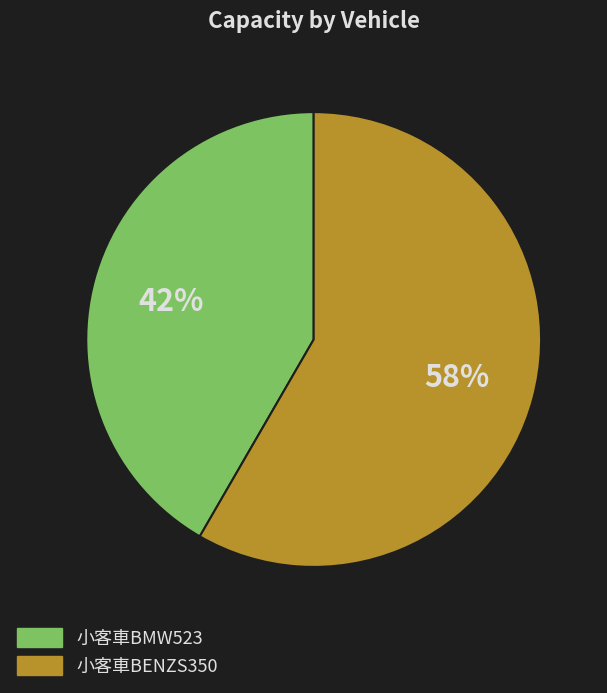

Which slice is the largest?

小客車BENZS350